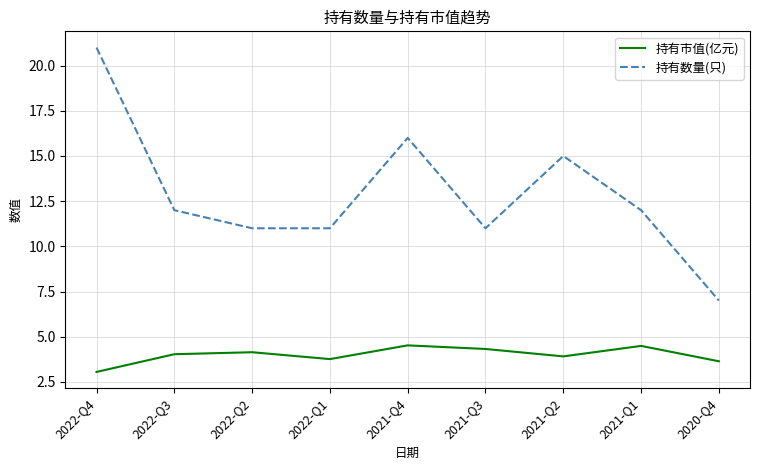

Which series has the largest range (max minus min)?

持有数量(只)